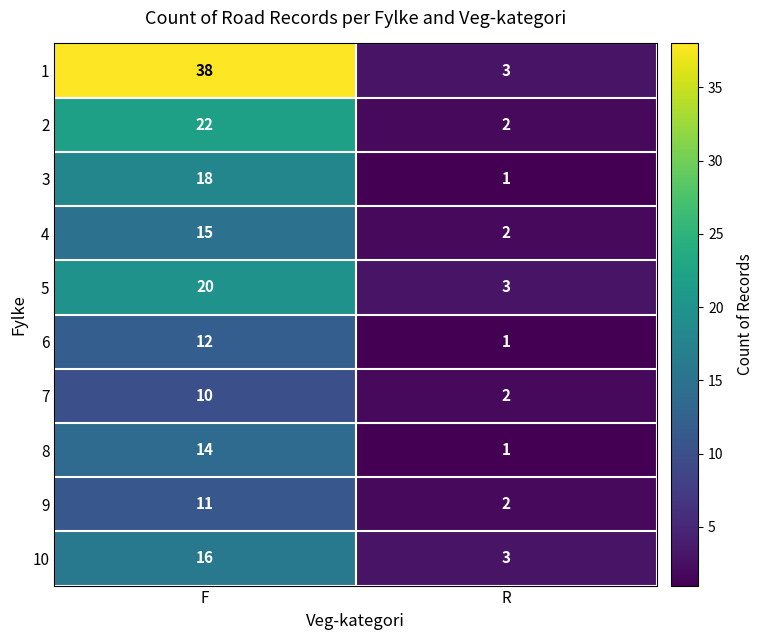

Which category has the highest value across all series?

F